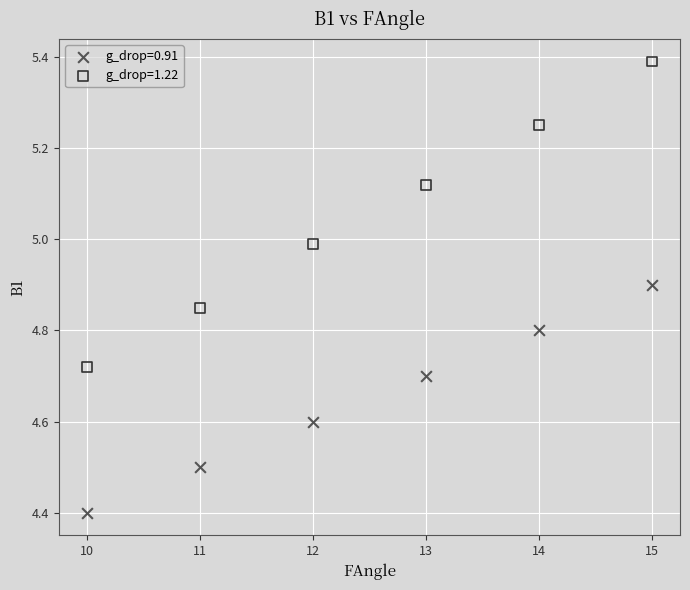

What are all the series names shown in the legend?

g_drop=0.91, g_drop=1.22